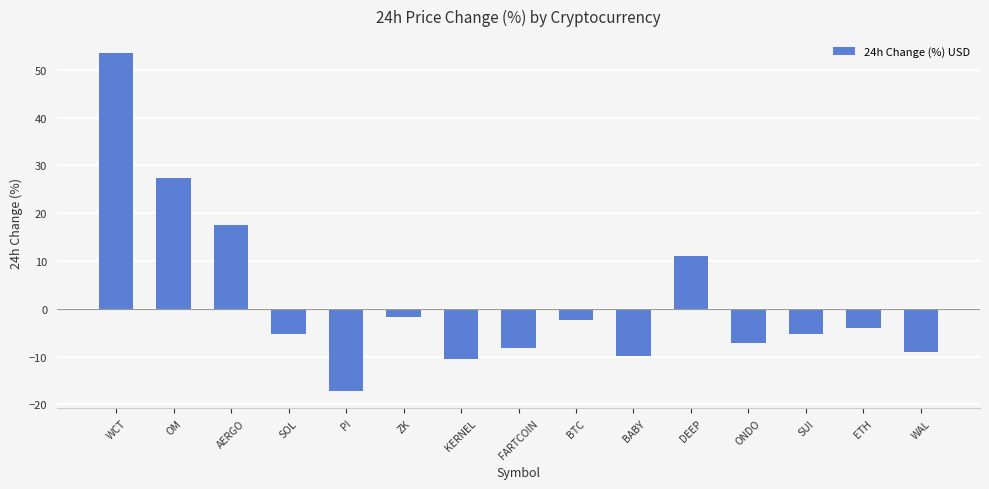

How many values are below -5?

8